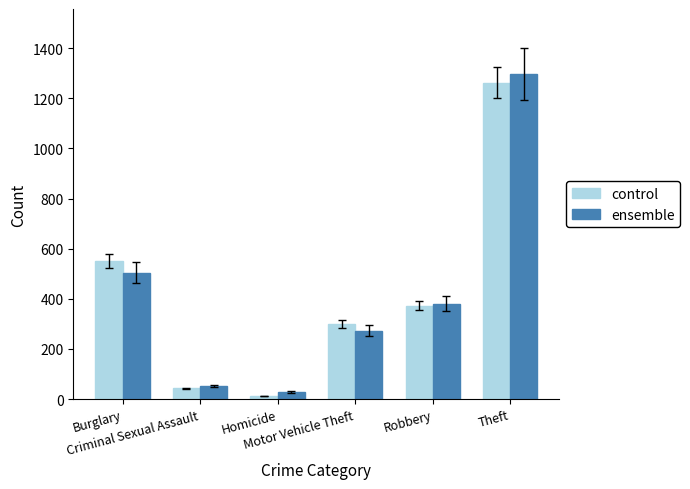

What is the approximate value of ensemble at Criminal Sexual Assault?

51